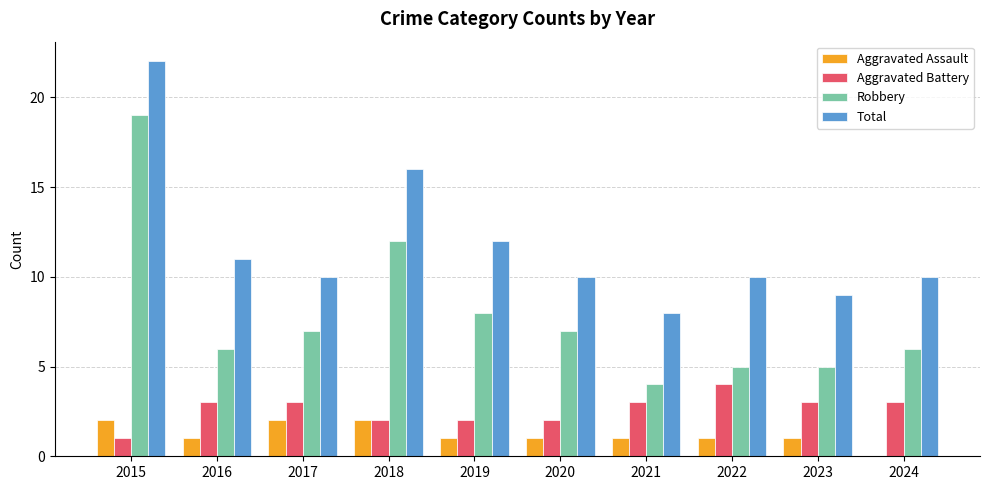

What is the average value of the Robbery series?

8